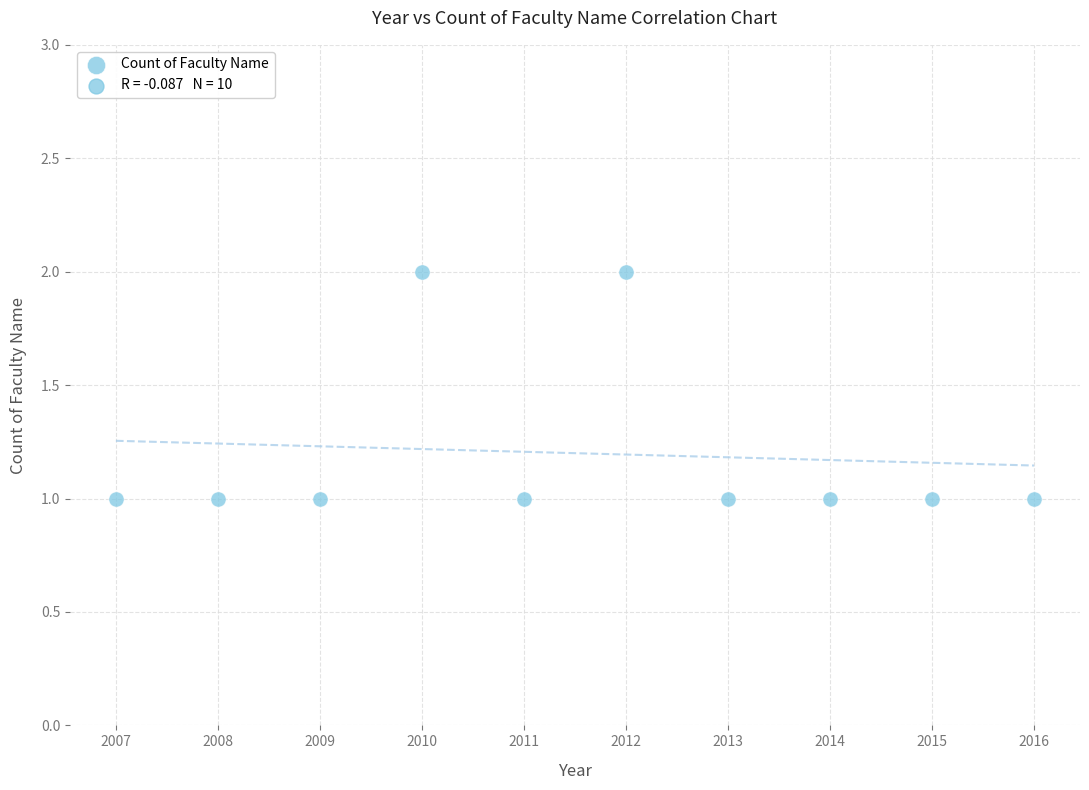

What is the range of X values (max minus min)?

9